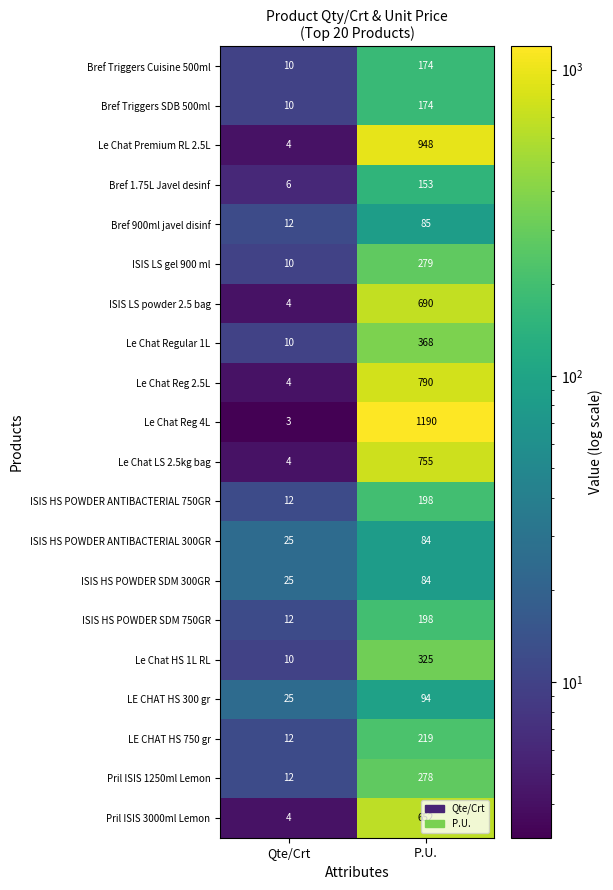

What is the minimum value for ISIS HS POWDER SDM 300GR?

25